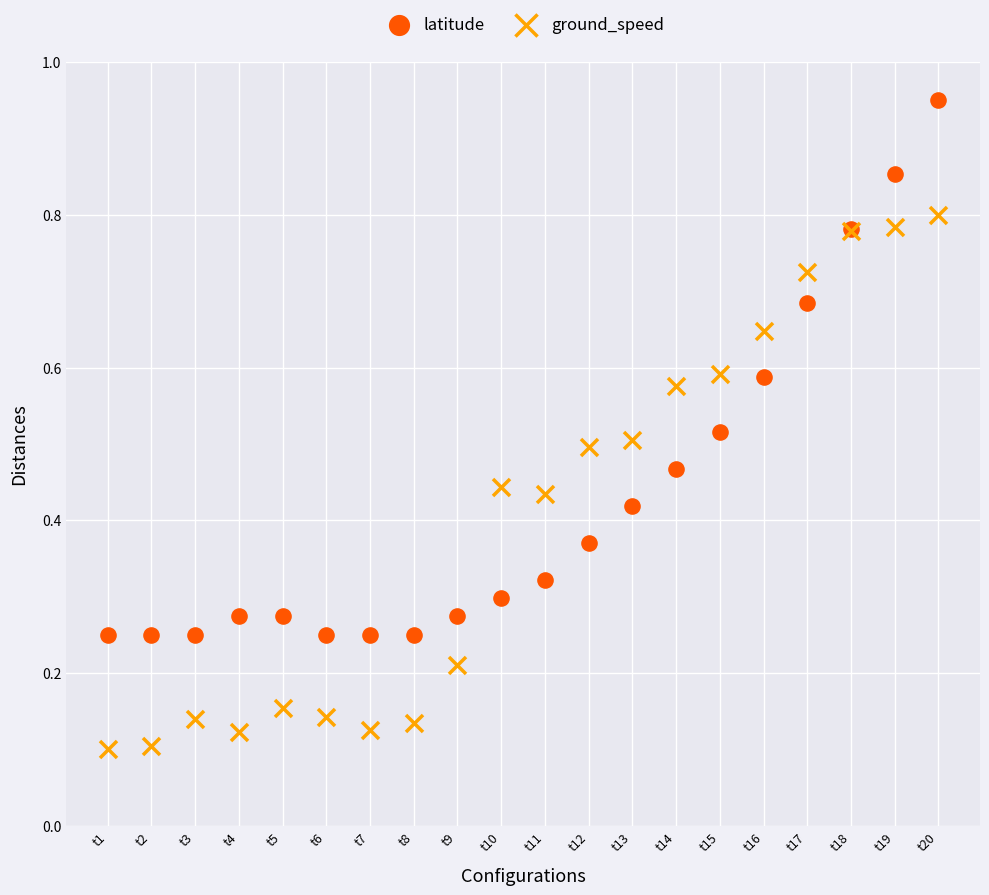

Which series contains the lowest Y value?

ground_speed